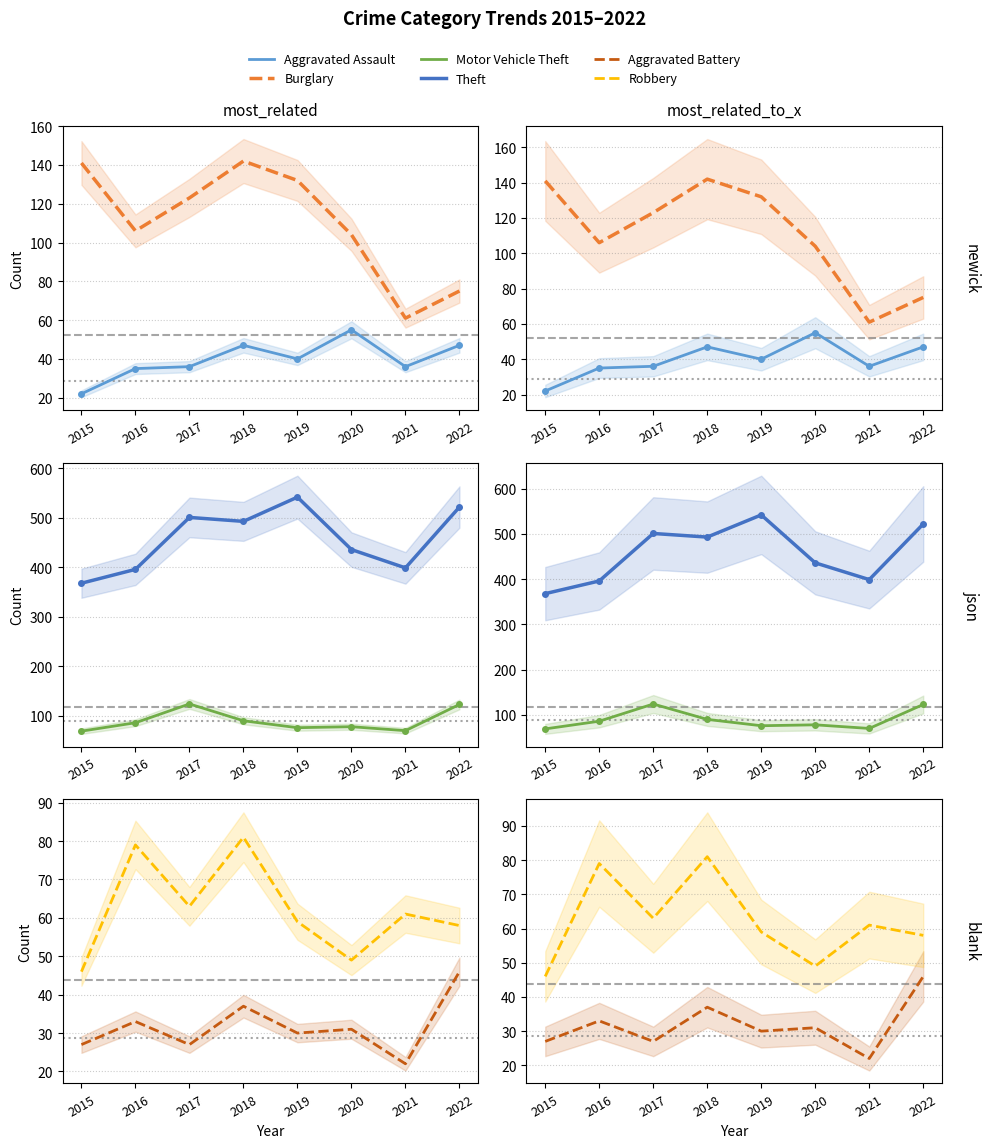

What is the sum of the Theft values at 2018 and 2020?

929